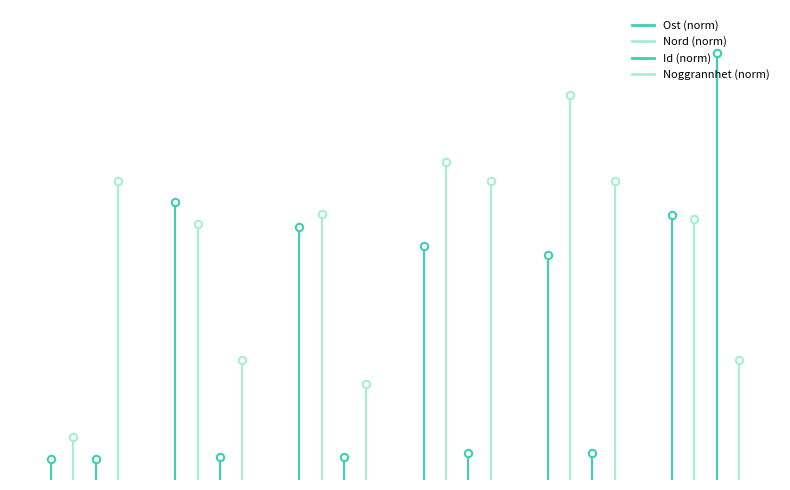

Which series has the largest total across all categories?

Noggrannhet (norm)